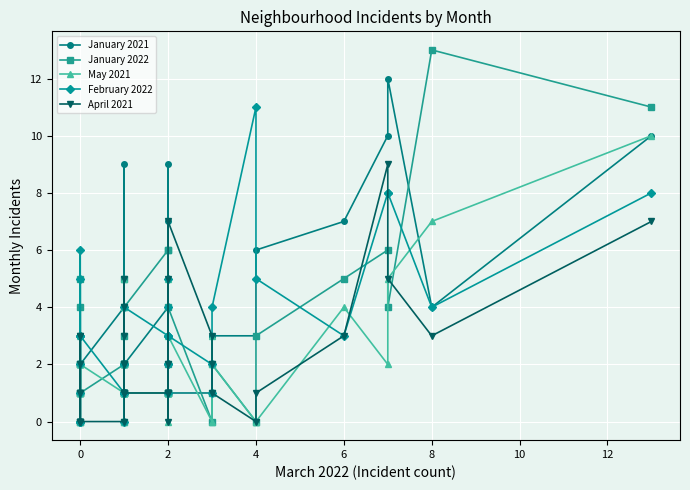

How many distinct data groups are displayed?

5